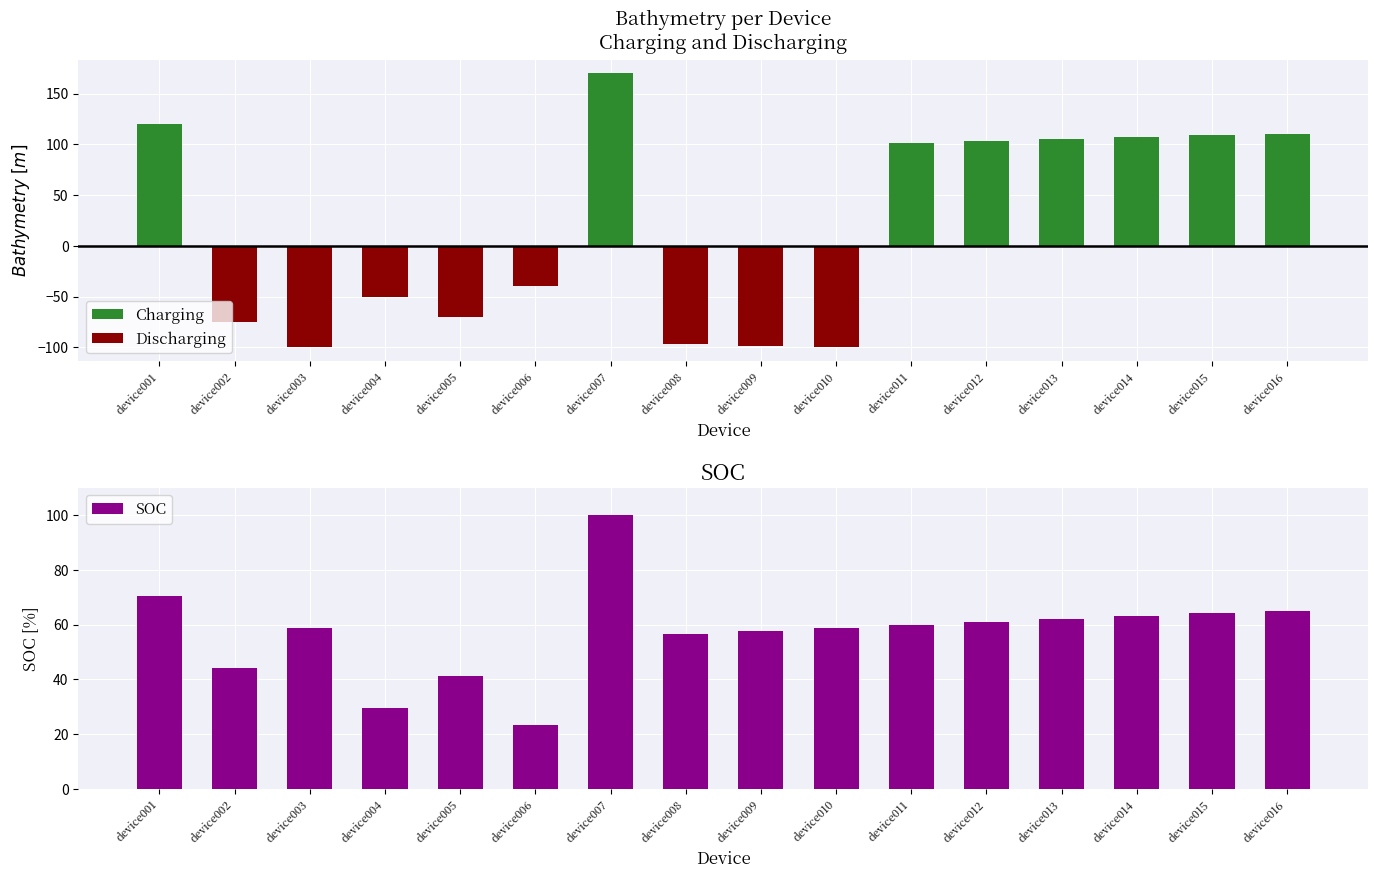

Which series has the widest spread of values?

Charging